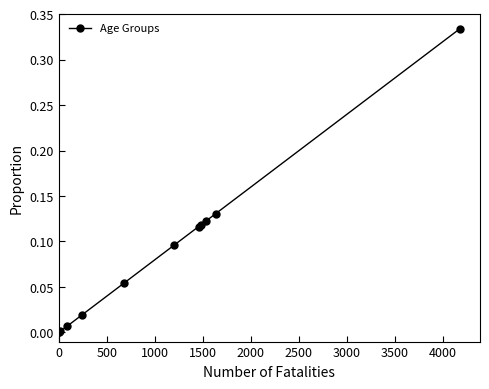

What is the sum of all values?

1.0